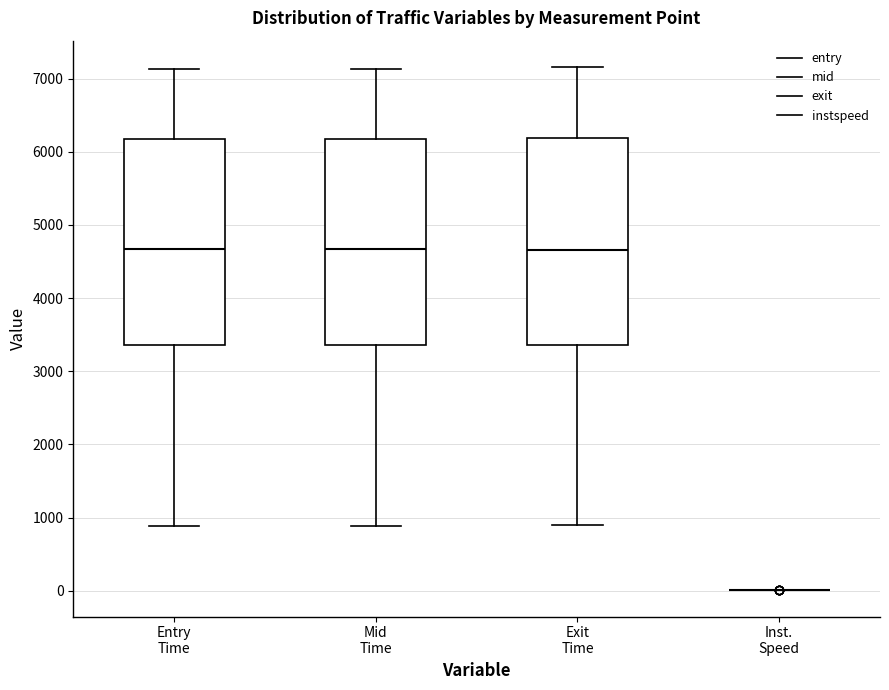

Reading left to right, transcribe this box plot: for each box, give where its median line is, the range the box spans, and where its two whiskers end, as read against the y-axis. The values are not printed on the chart, so give them approximately, as read against the axis.

Entry Time: median 4700, box 3400 to 6200, whiskers 900 to 7100
Mid Time: median 4700, box 3400 to 6200, whiskers 900 to 7100
Exit Time: median 4700, box 3400 to 6200, whiskers 900 to 7200
Inst. Speed: box collapsed to a line at 0, whiskers 0 to 0